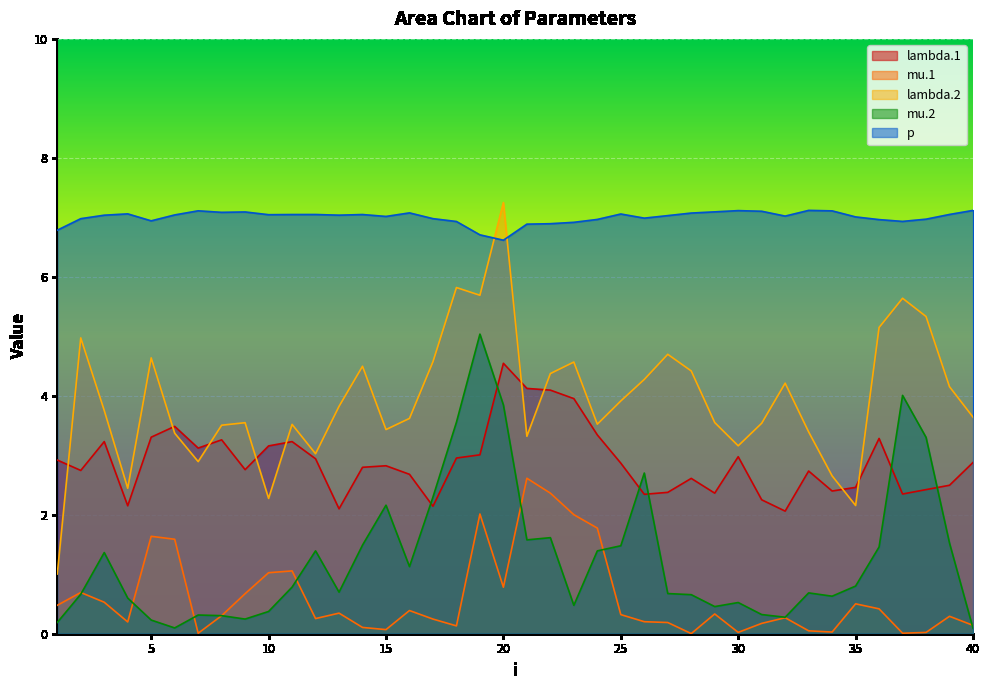

Count the number of categories in the chart.

40